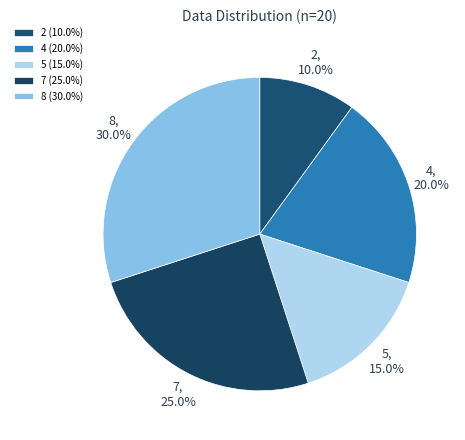

Which has a higher value, 5 or 8?

8